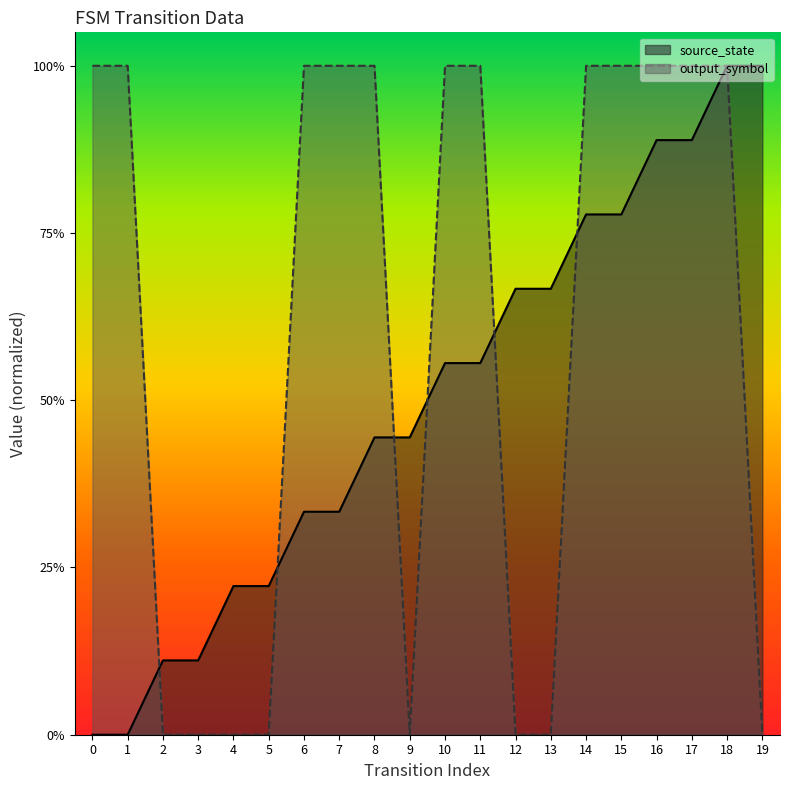

Does the chart have visible grid lines?

No